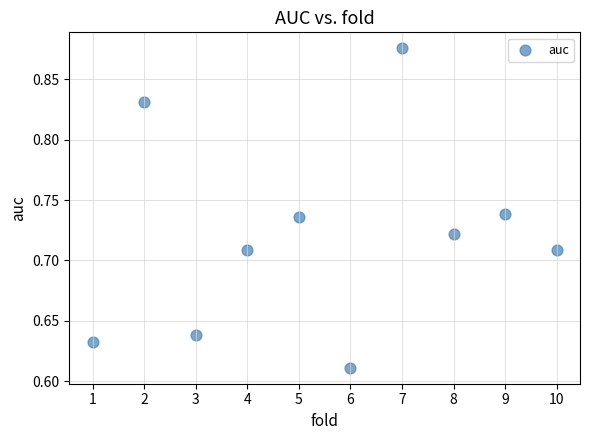

What is the range of Y values (max minus min)?

0.3